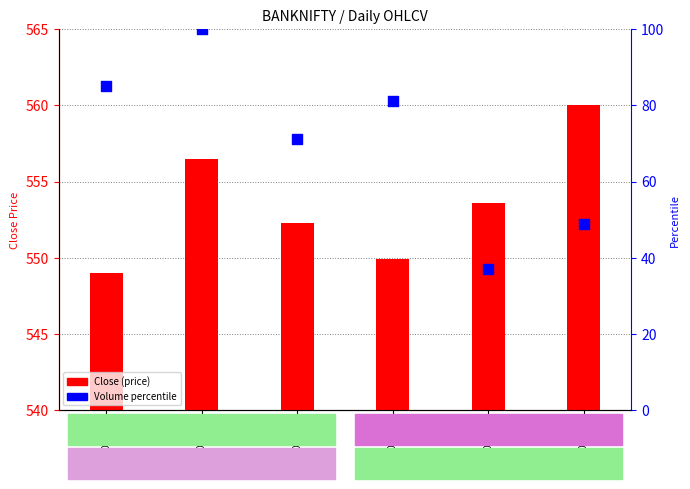

Approximately how many times larger is the value at 2023-06-06 compared to 2023-06-12?

2.3